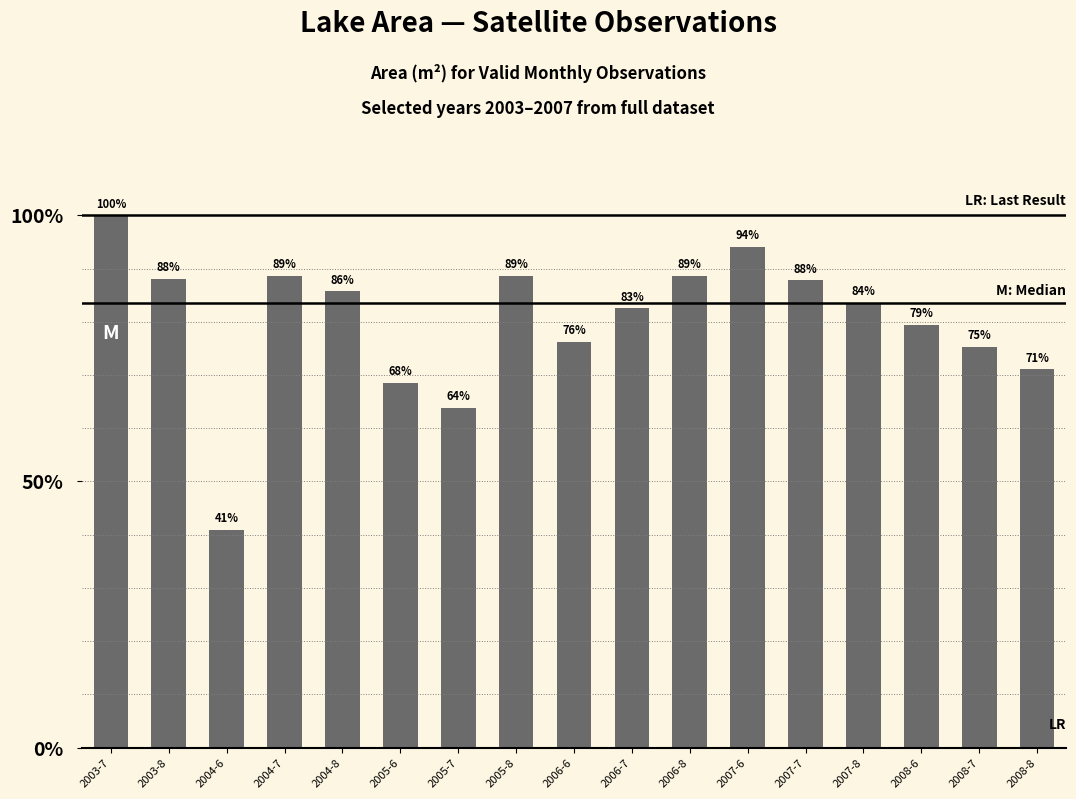

Is it true that the value at 2007-7 is 0.5?

False